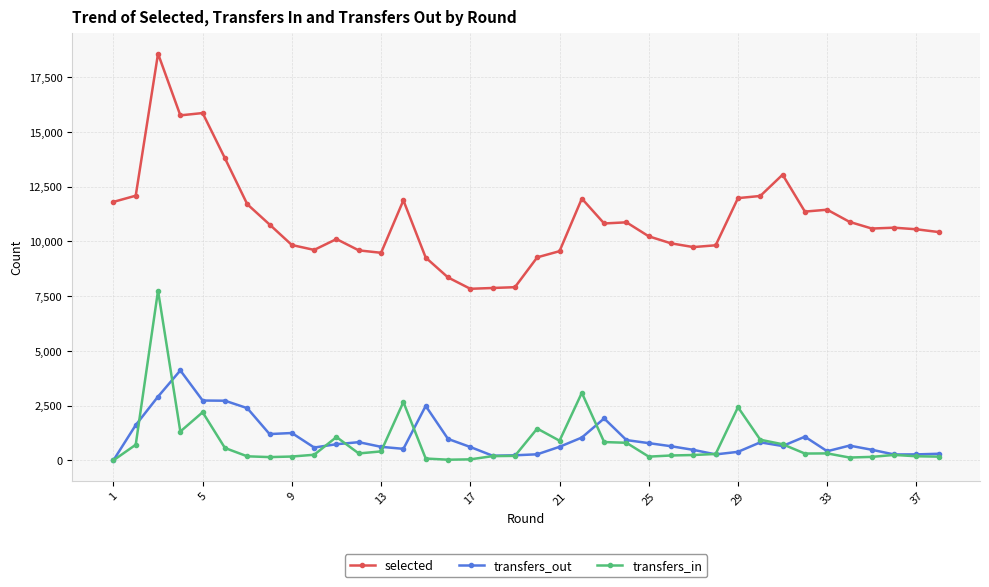

How many data points in selected are less than 10625?

19